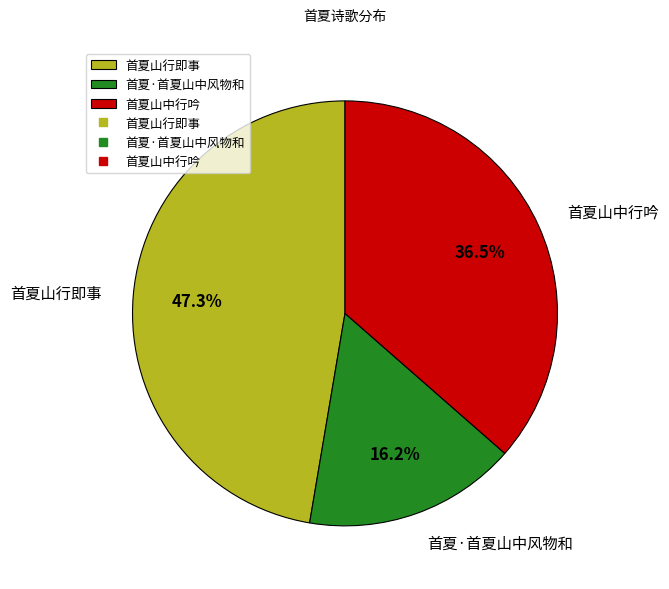

To the nearest percent, what is the average slice percentage?

33%